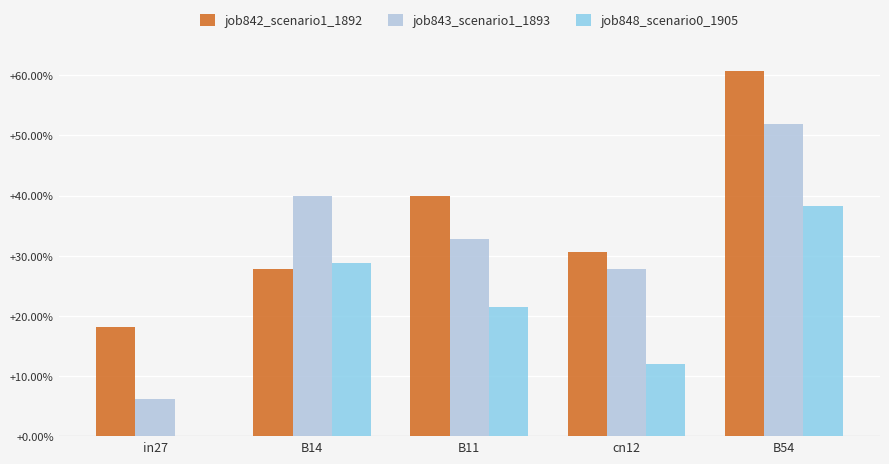

What is the difference between the job843_scenario1_1893 values at B11 and B14?

0.1